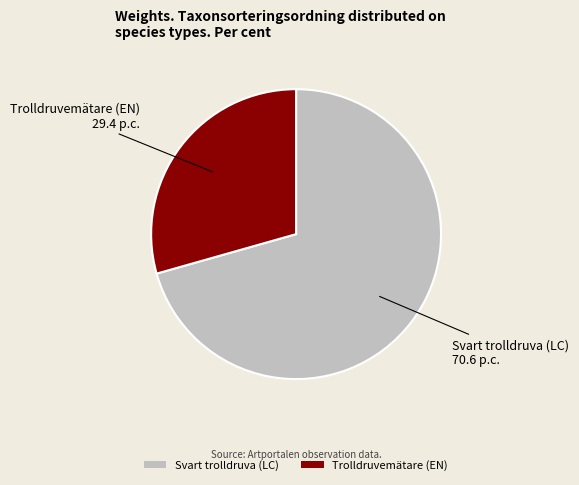

Does Trolldruvemätare (EN) represent more than half of the total?

No